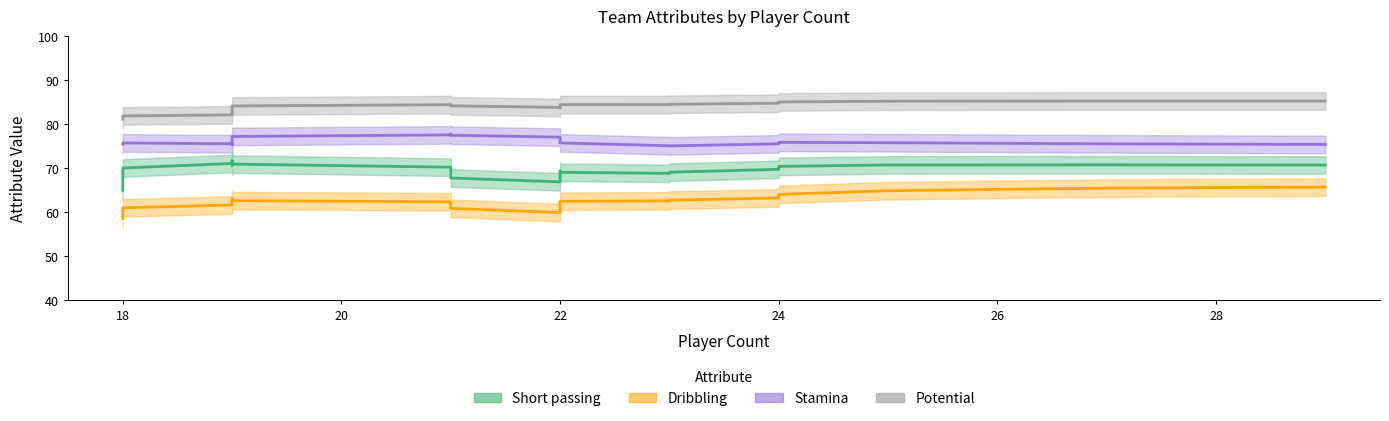

In Stamina, how many points are higher than both neighbors (excluding endpoints)?

6